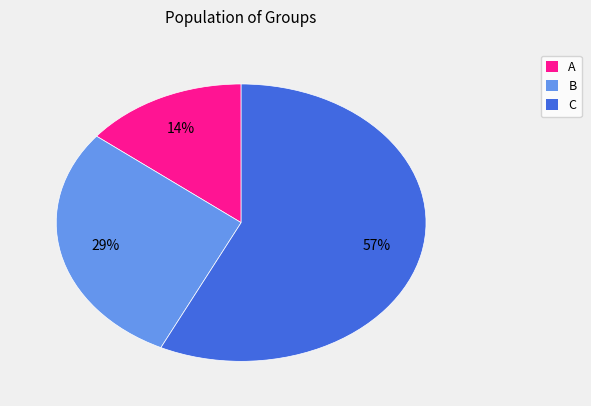

The A slice represents 14% of the pie. True or false?

True